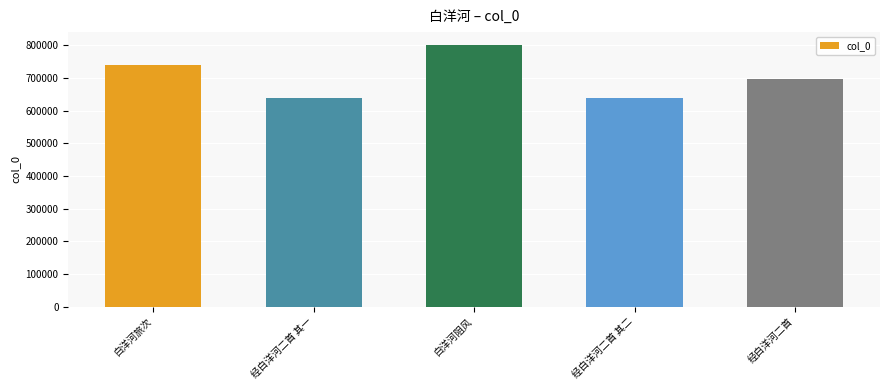

Does the chart contain stacked bars?

No